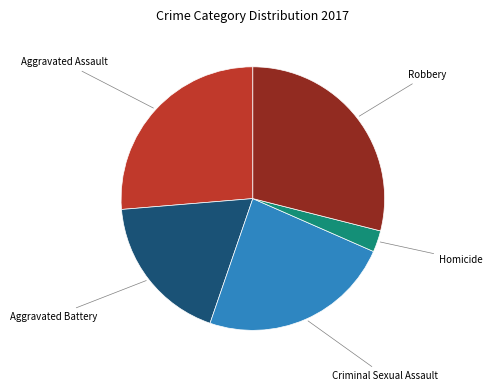

Is there any slice that represents more than half of the pie?

No